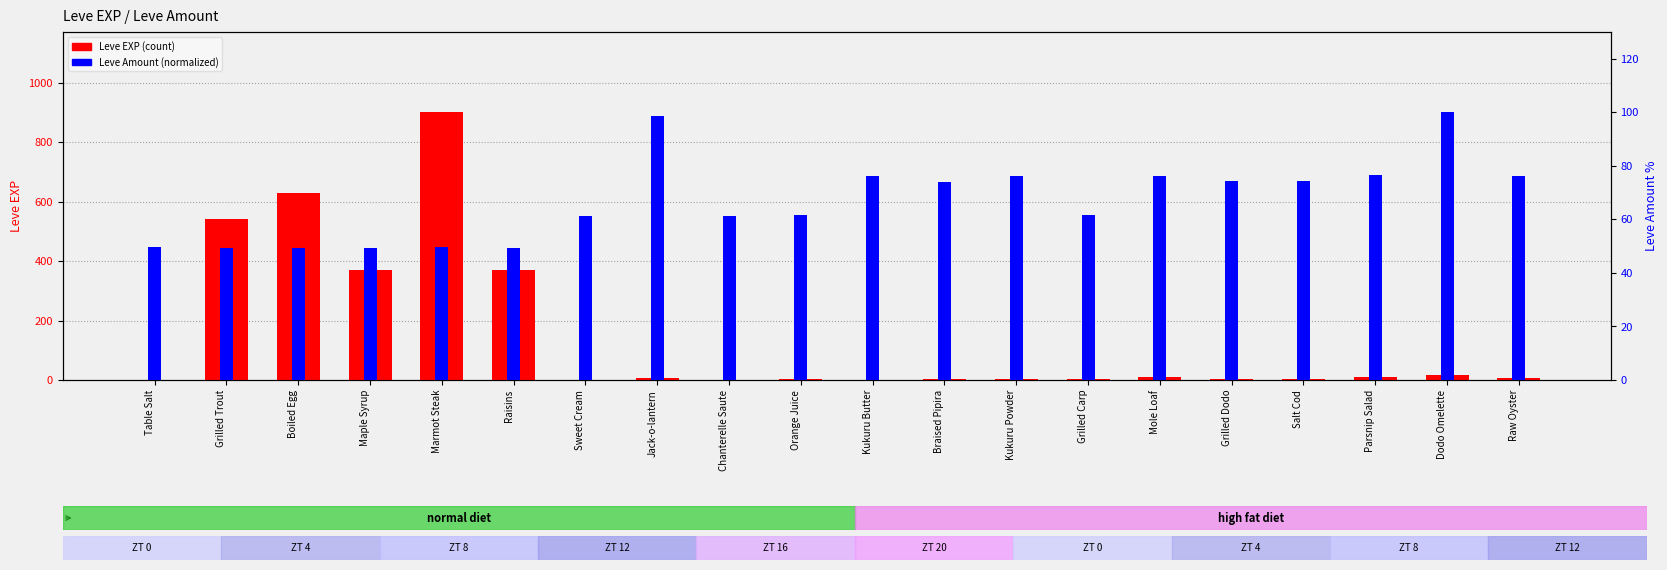

How many values in the Leve EXP (count) series are below 6?

10